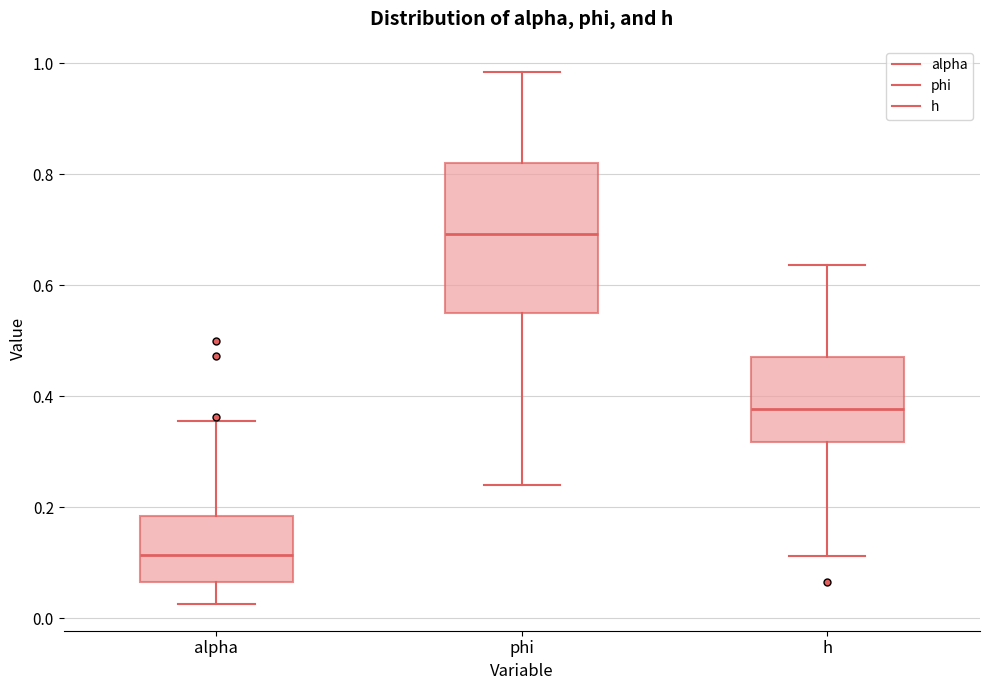

Which box has the lowest median line?

alpha